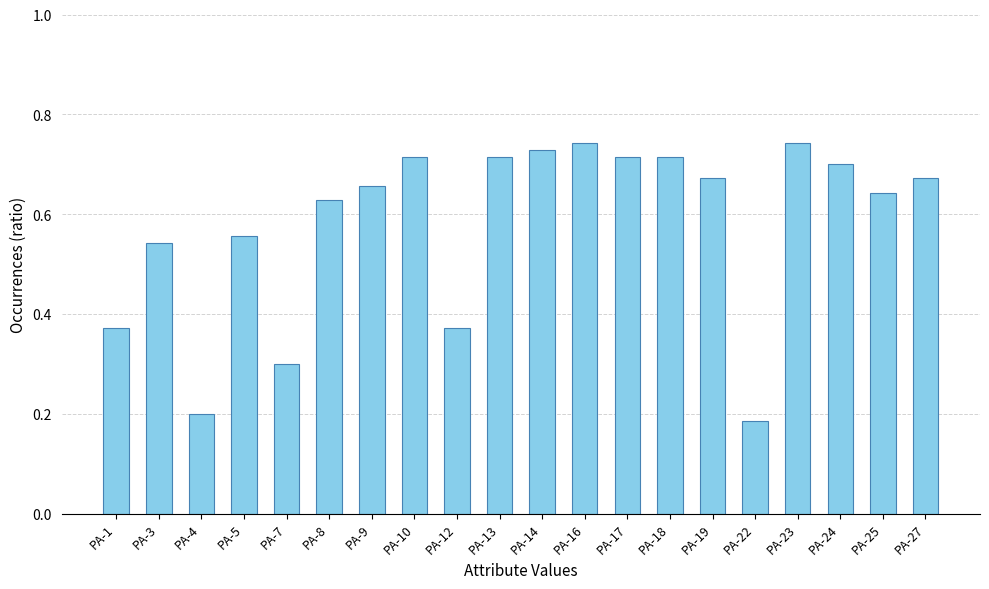

Count the values in the range 0 to 1.

20